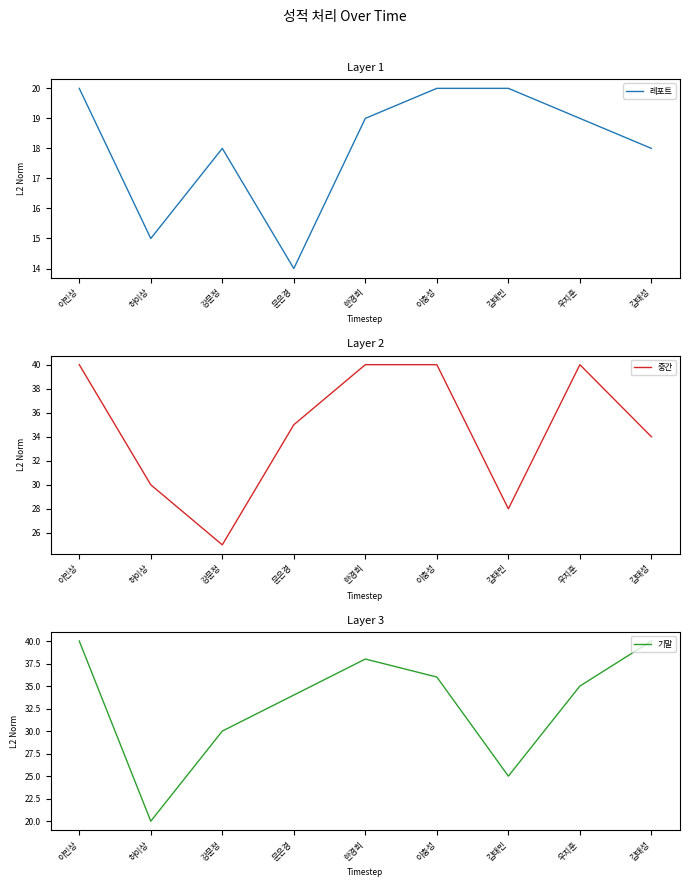

At which category does 중간 reach its first local valley?

강문정